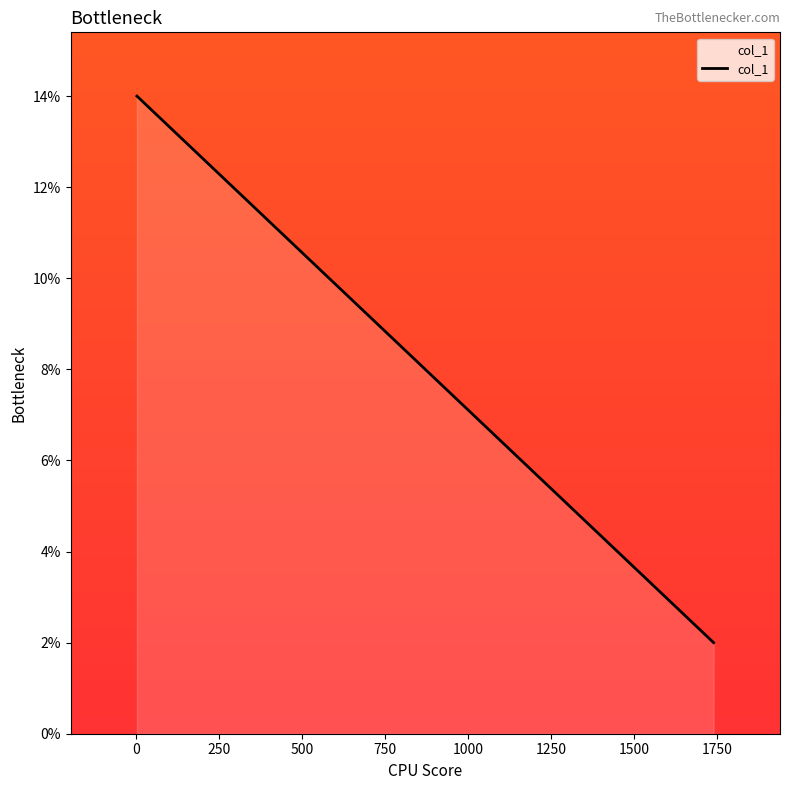

True or false: the data shows 14 at 0.

True